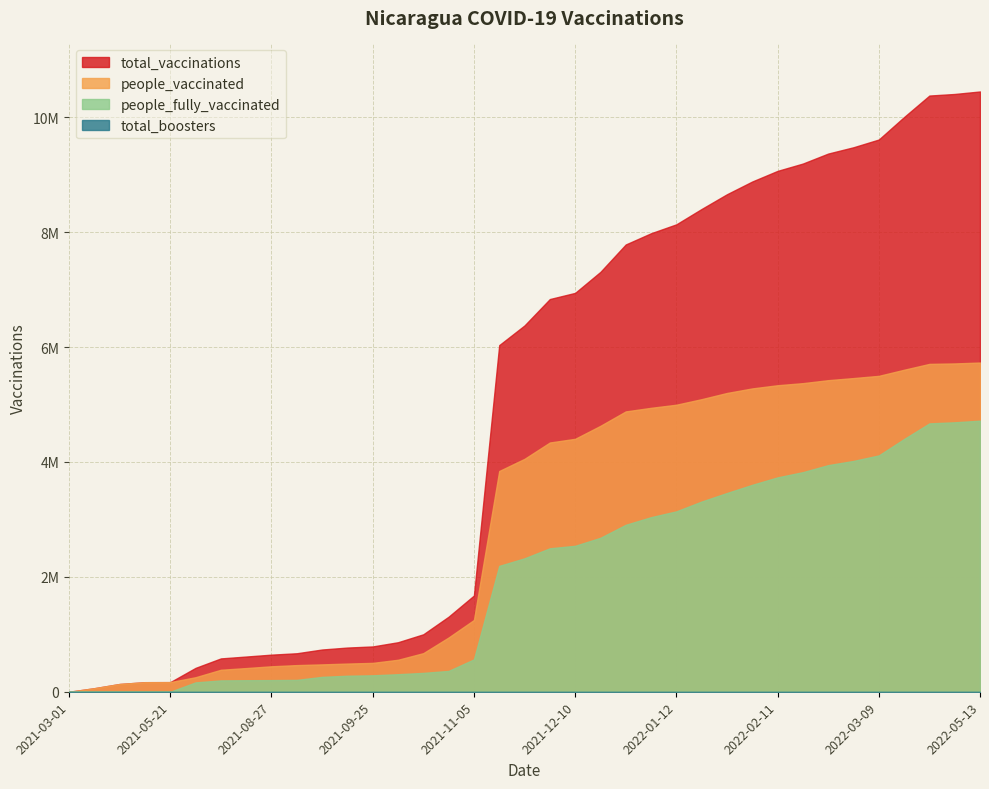

True or false: people_vaccinated and people_fully_vaccinated intersect in this chart.

False